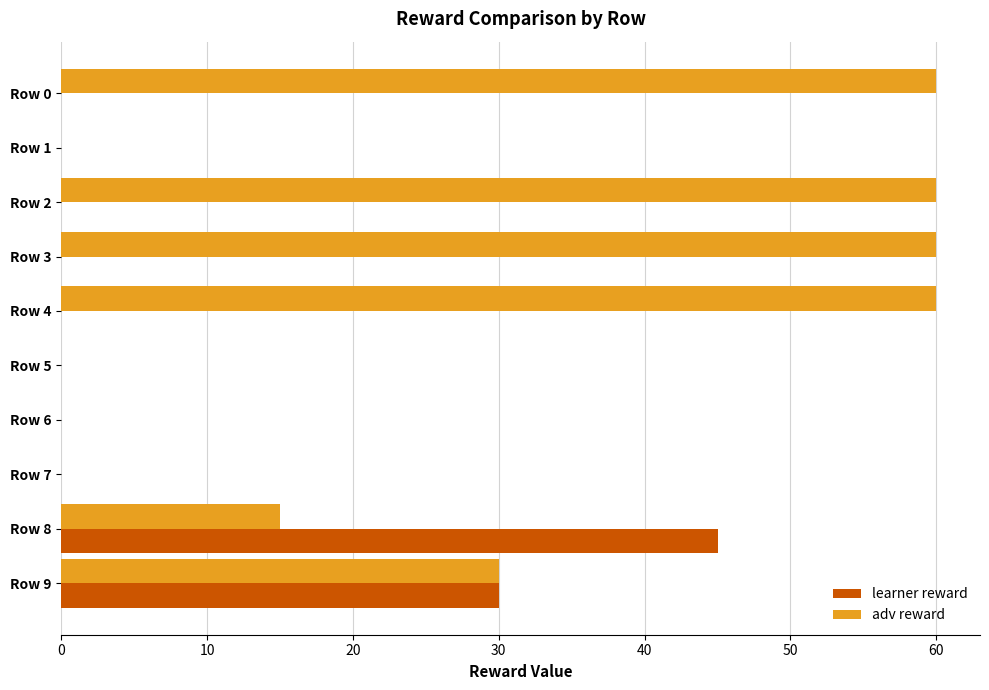

The adv reward series shows -29 at Row 7. True or false?

False